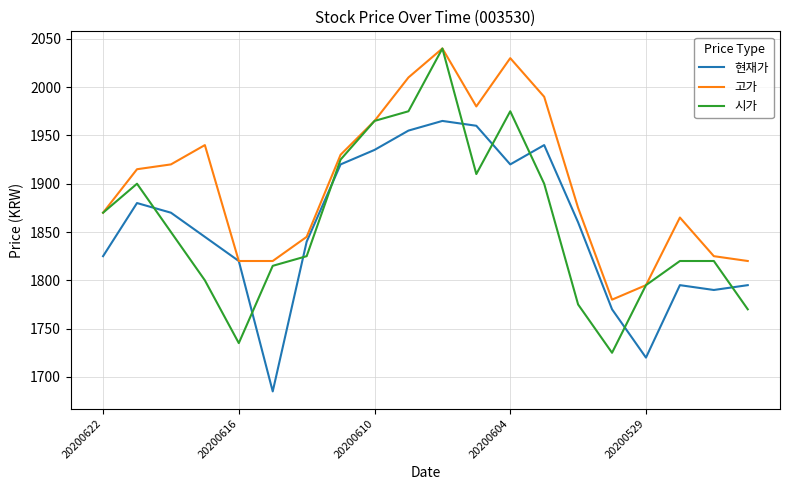

Which series has the largest total across all categories?

고가